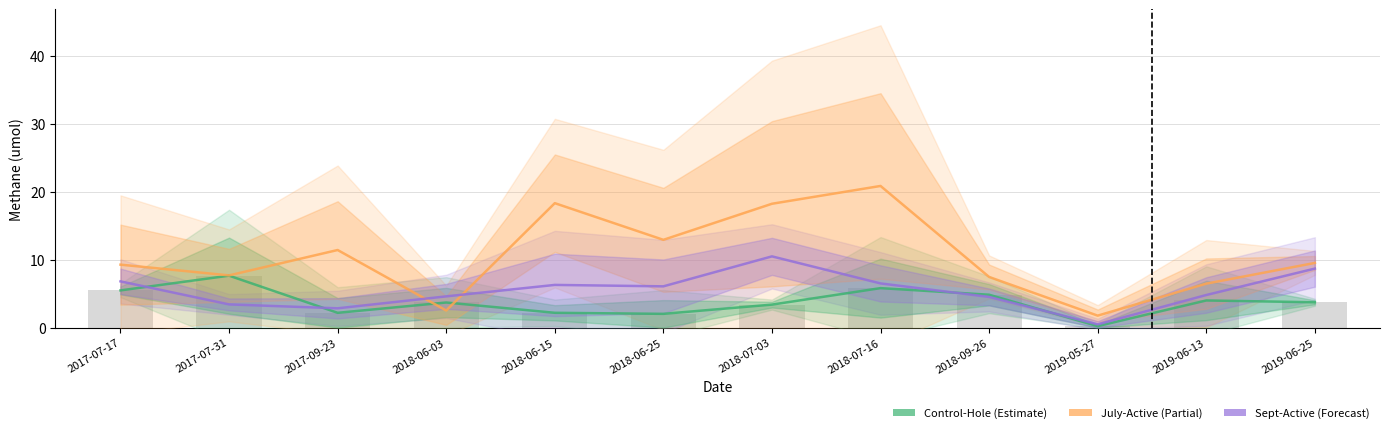

What position from the right is 2019-05-27?

3